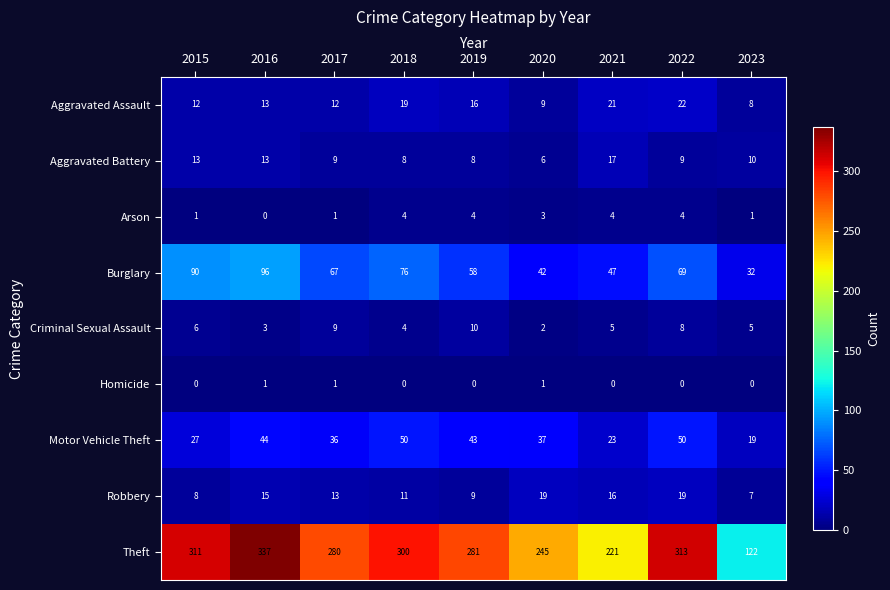

At which label does Theft reach its minimum?

2023